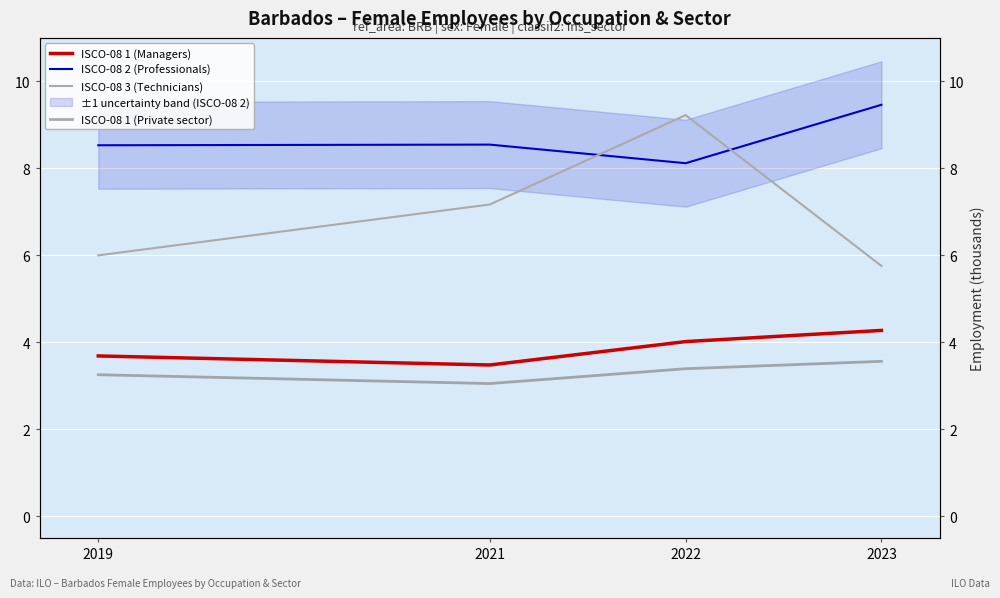

True or false: ISCO-08 2 (Professionals) has a value of 8.5 at 2019.

True